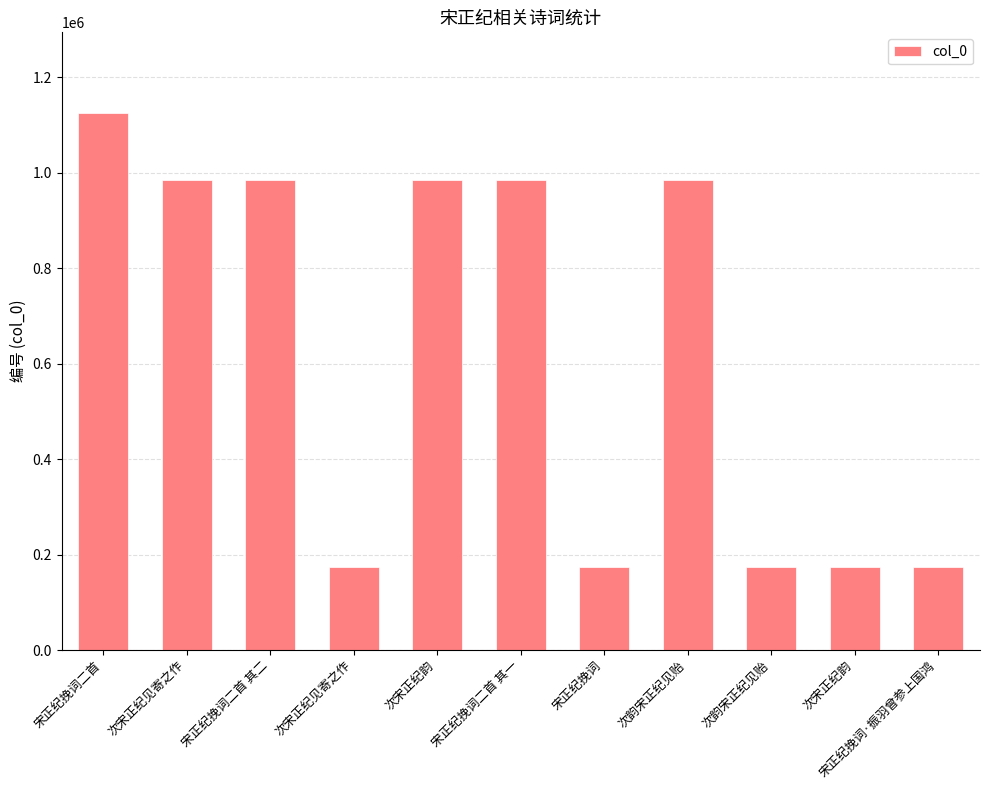

Where does the data first go above 984794?

宋正纪挽词二首